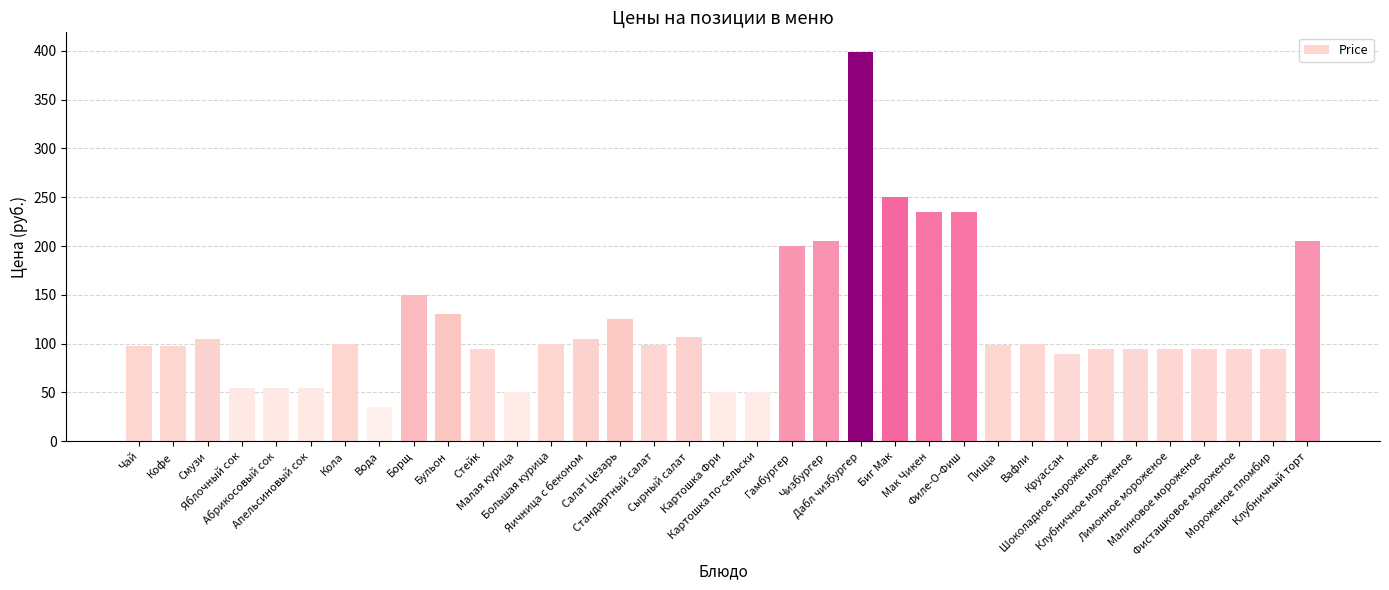

Is it true that the value at Вафли is 100?

True